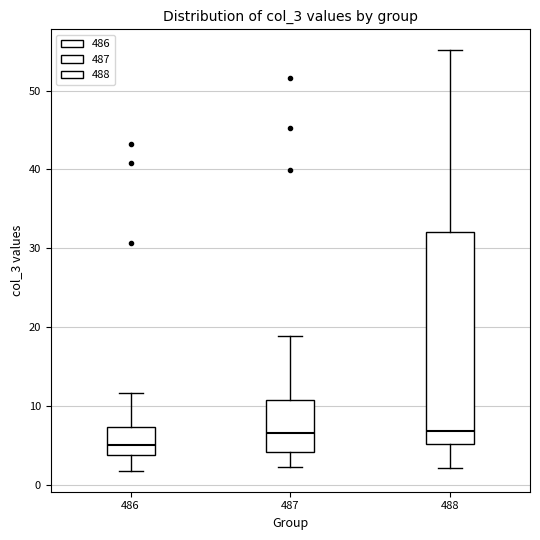

Reading left to right, read every box against the y-axis: the position of its median line, the range the box covers, and the ends of its whiskers. The values are not printed on the chart, so give them approximately, as read against the axis.

486: median 5, box 4 to 7, whiskers 2 to 12
487: median 7, box 4 to 11, whiskers 2 to 19
488: median 7, box 5 to 32, whiskers 2 to 55